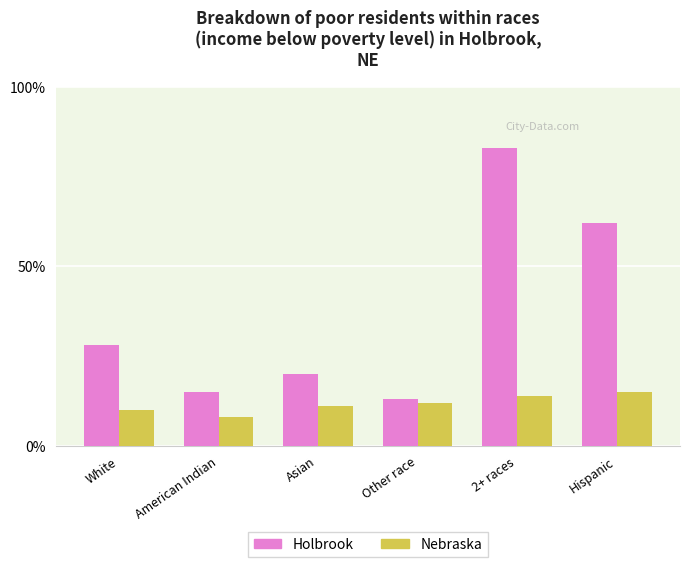

What are all the series names shown in the legend?

Holbrook, Nebraska